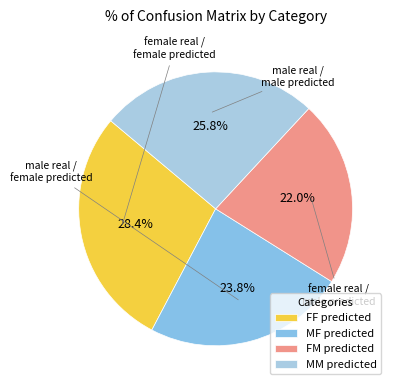

Which category has the biggest portion of the pie?

FF predicted